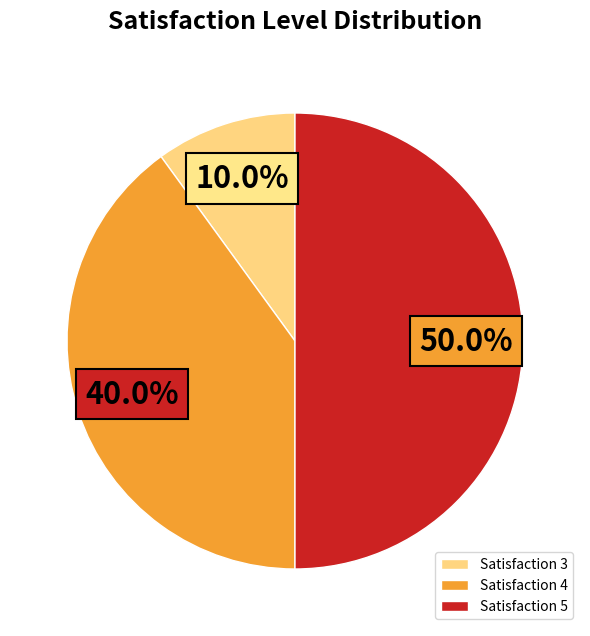

Does Satisfaction 3 account for over 50% of the chart?

No